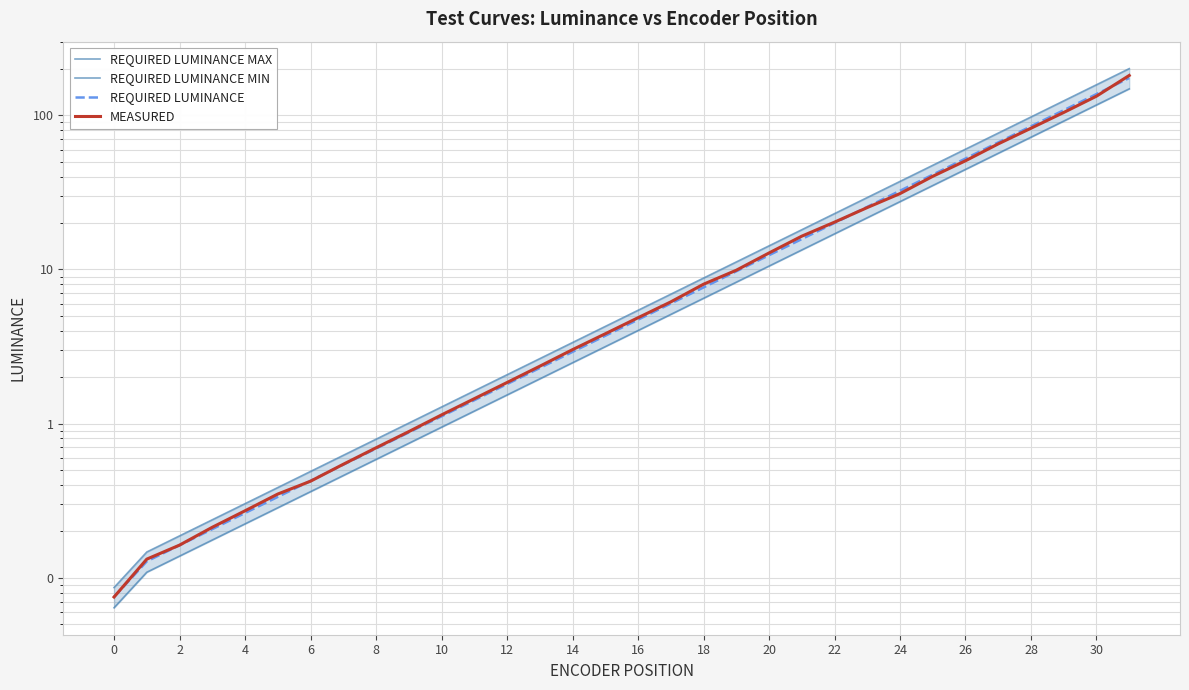

Where do REQUIRED LUMINANCE and MEASURED first cross each other?

0 and 2